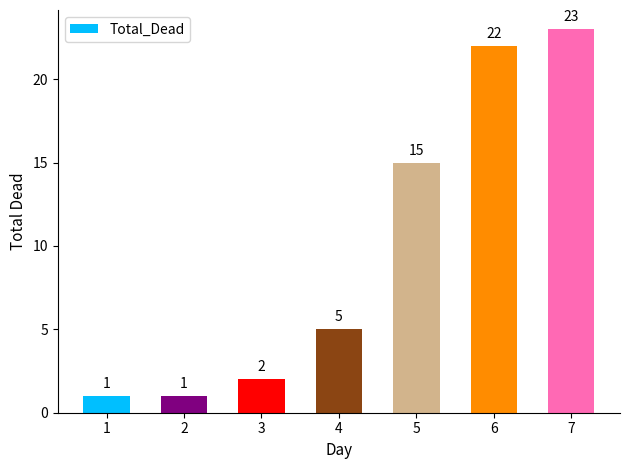

What is the change in value from 2 to 3?

+1